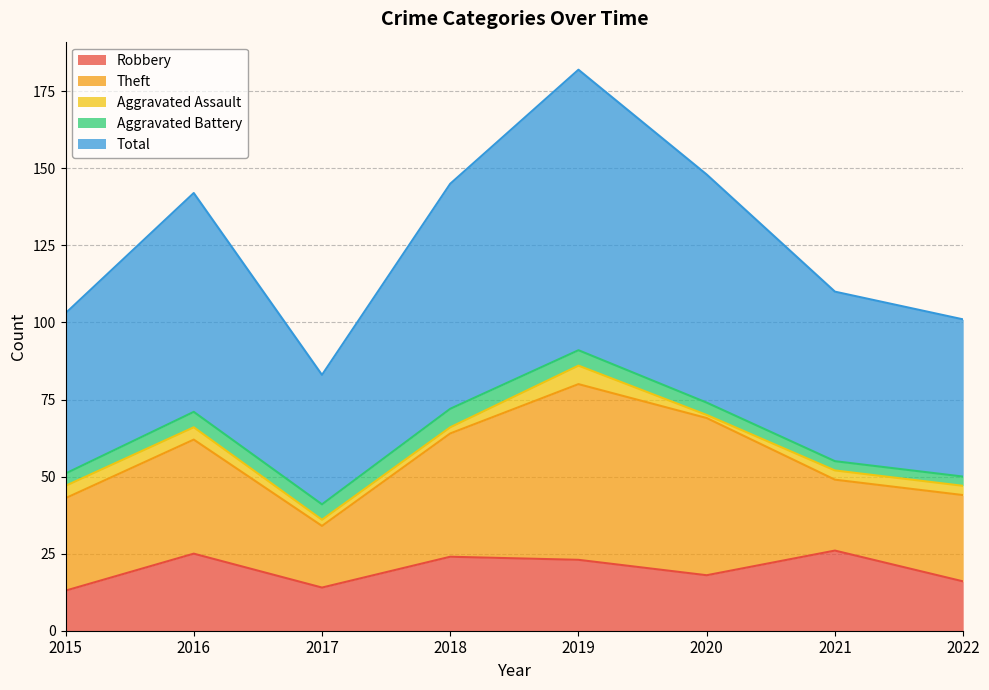

How many lines are shown in the chart?

5